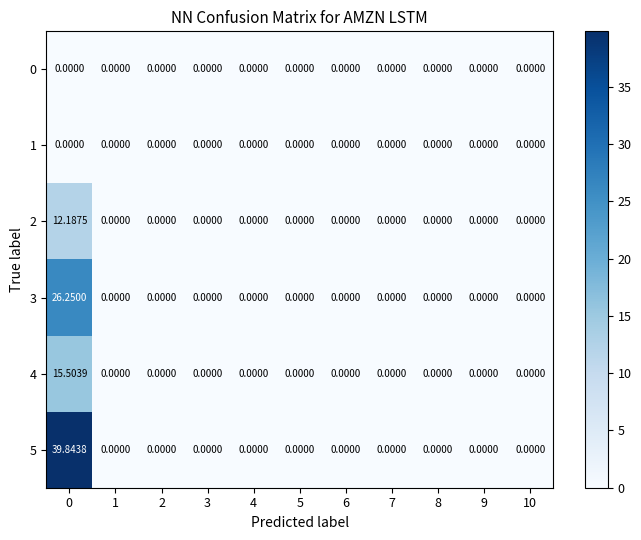

What is the maximum value shown in the chart?

39.8